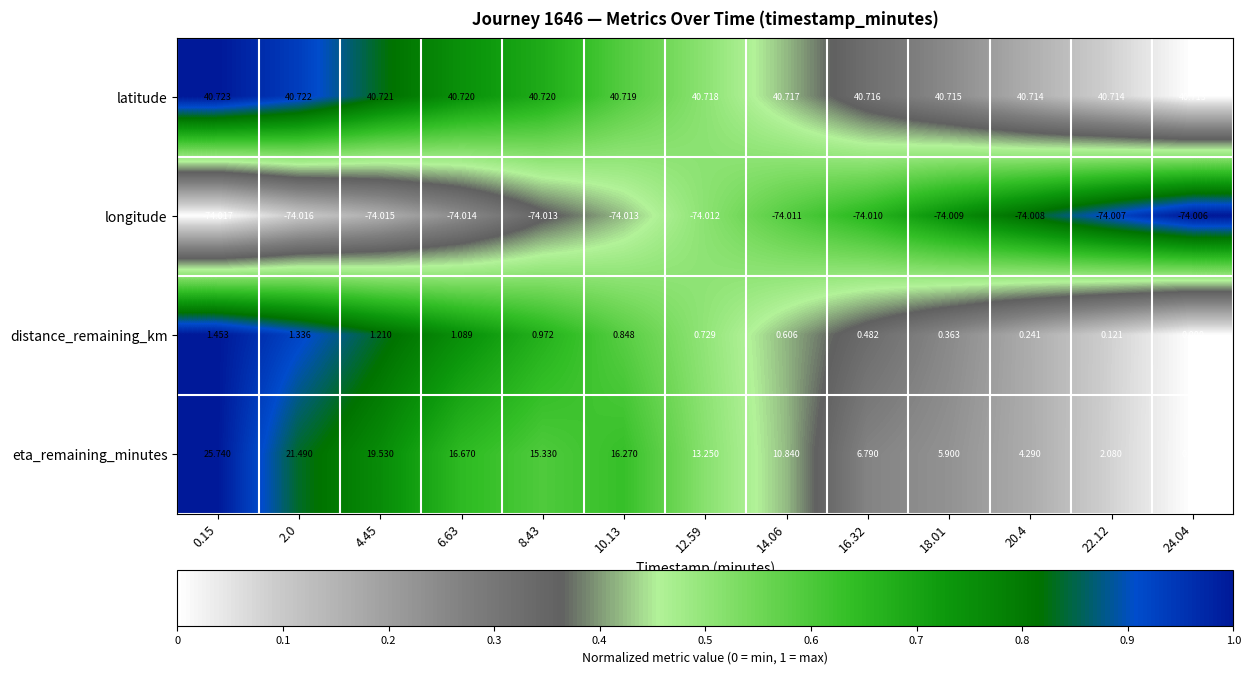

Rank the series at 14.06 from lowest to highest value.

longitude, distance_remaining_km, eta_remaining_minutes, latitude